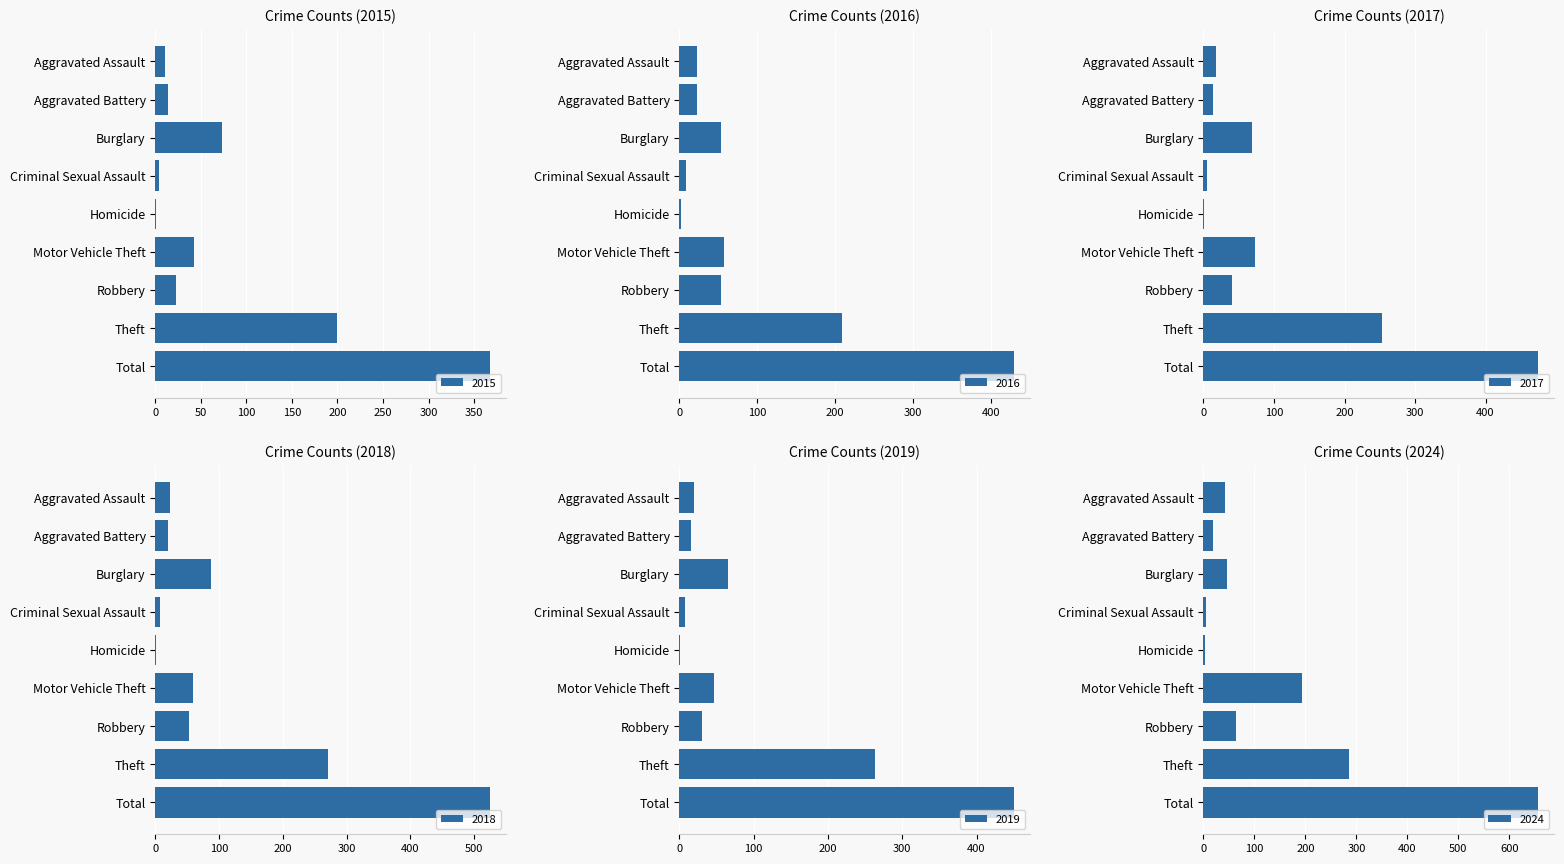

What position from the right is Criminal Sexual Assault?

6